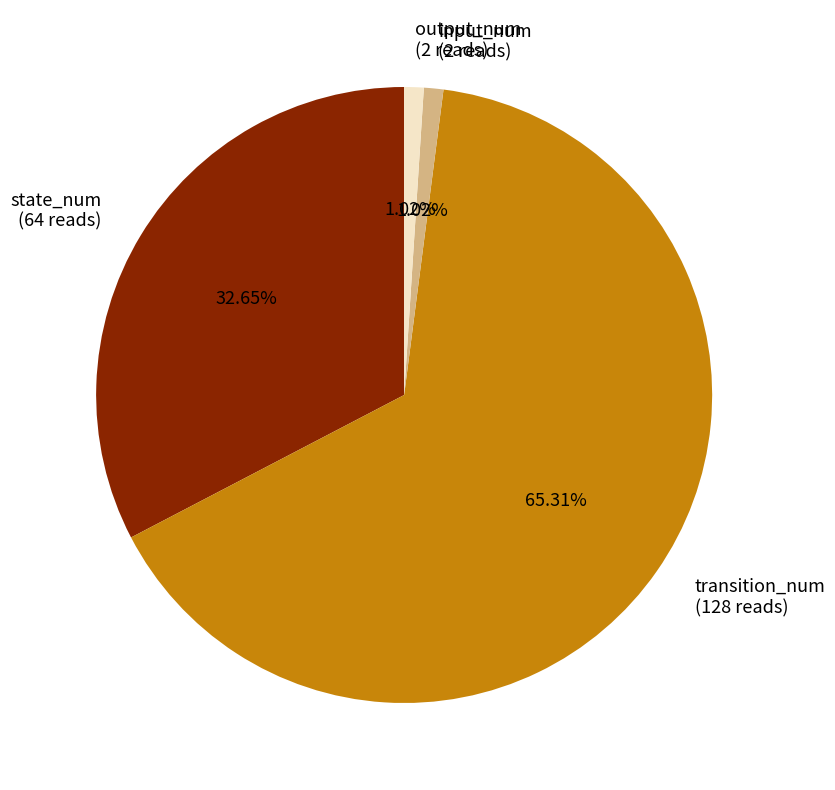

To the nearest percent, what is the combined percentage of input_num and transition_num?

66%